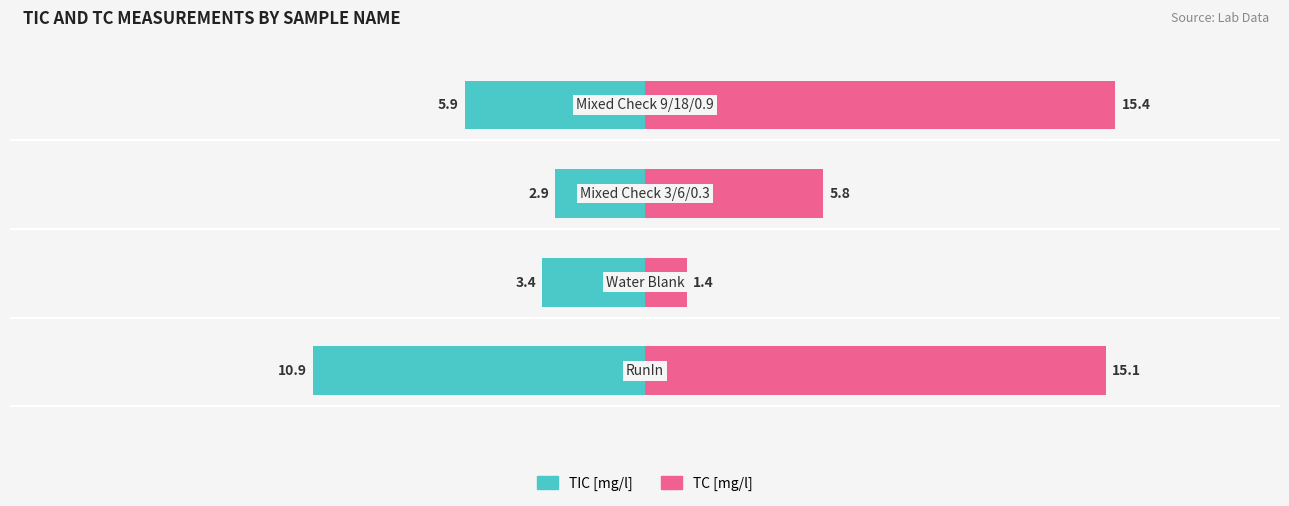

What are all the series names shown in the legend?

TIC [mg/l], TC [mg/l]